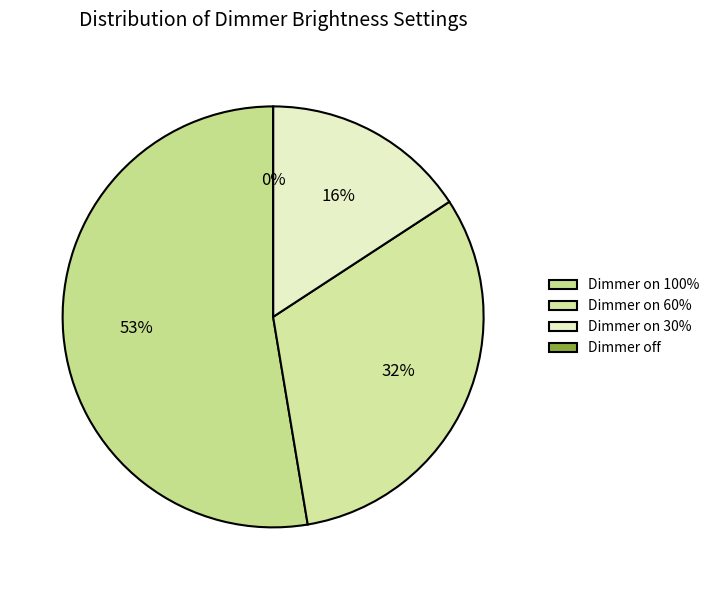

Which category has the biggest portion of the pie?

Dimmer on 100%